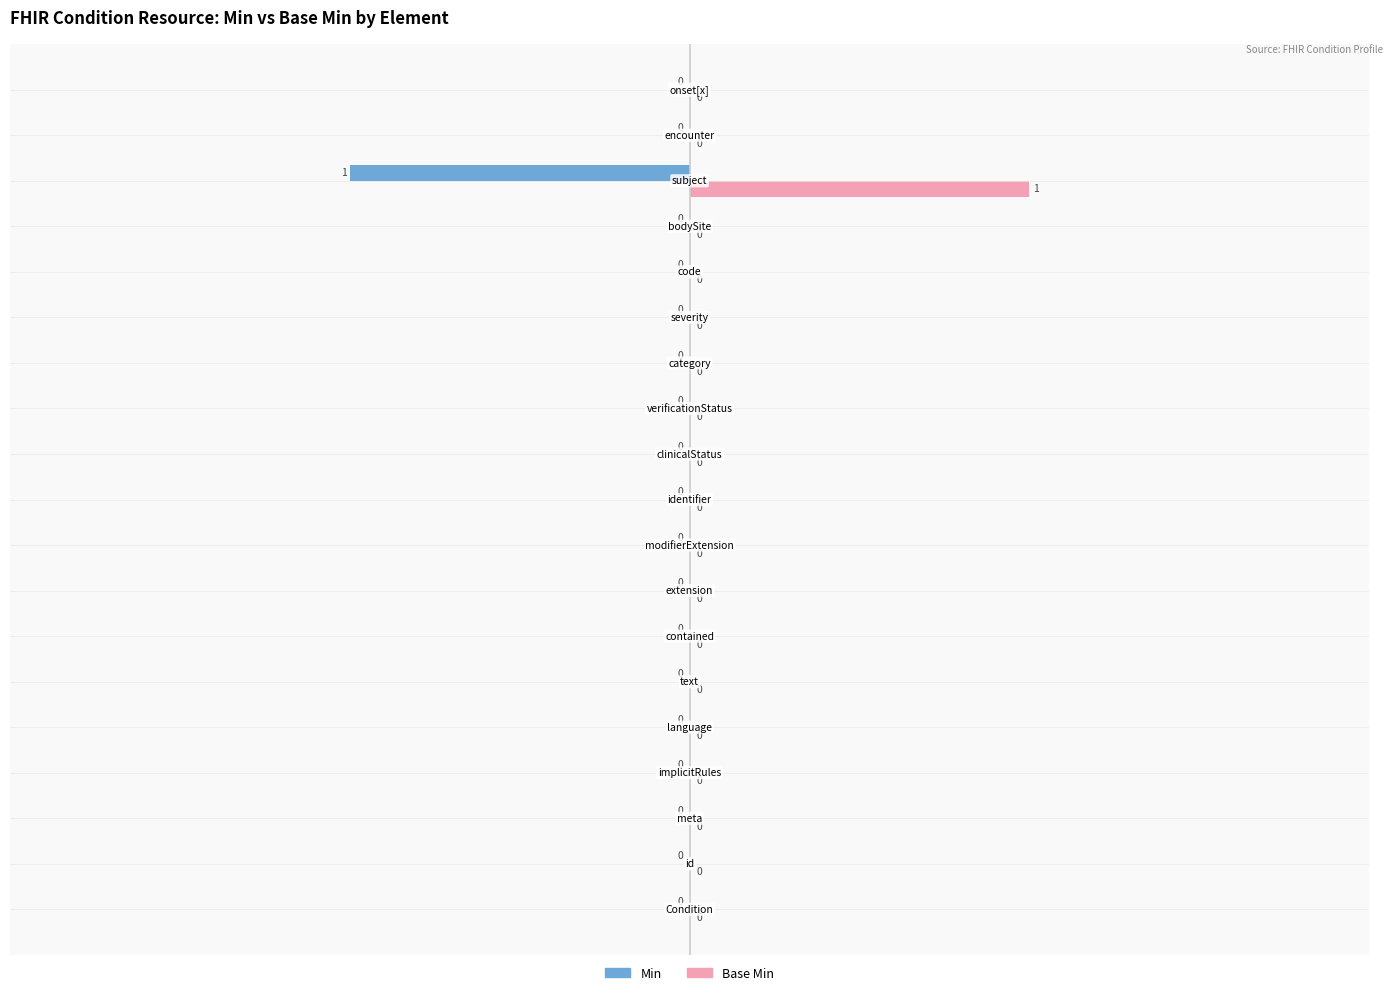

What are all the series names shown in the legend?

Min, Base Min